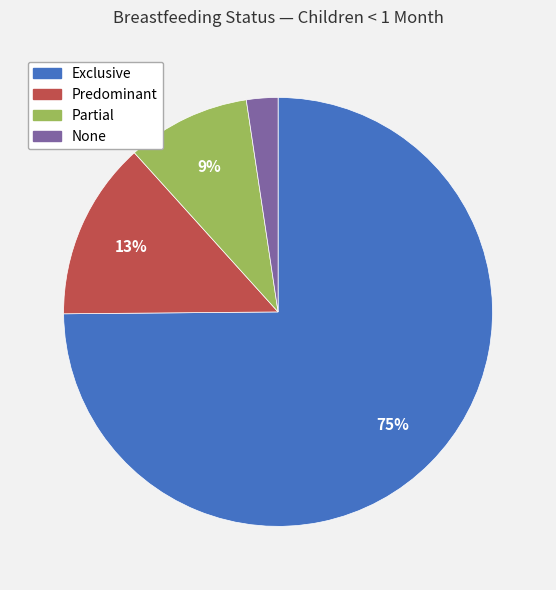

How many segments does this pie chart have?

4